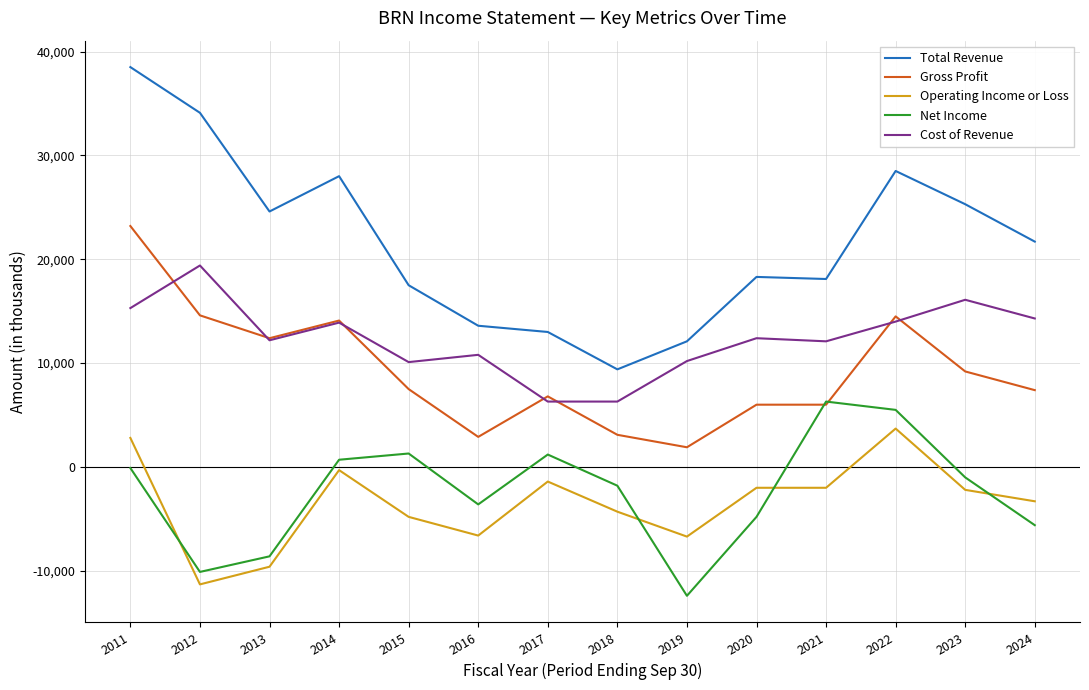

What is the smallest value displayed?

-12400